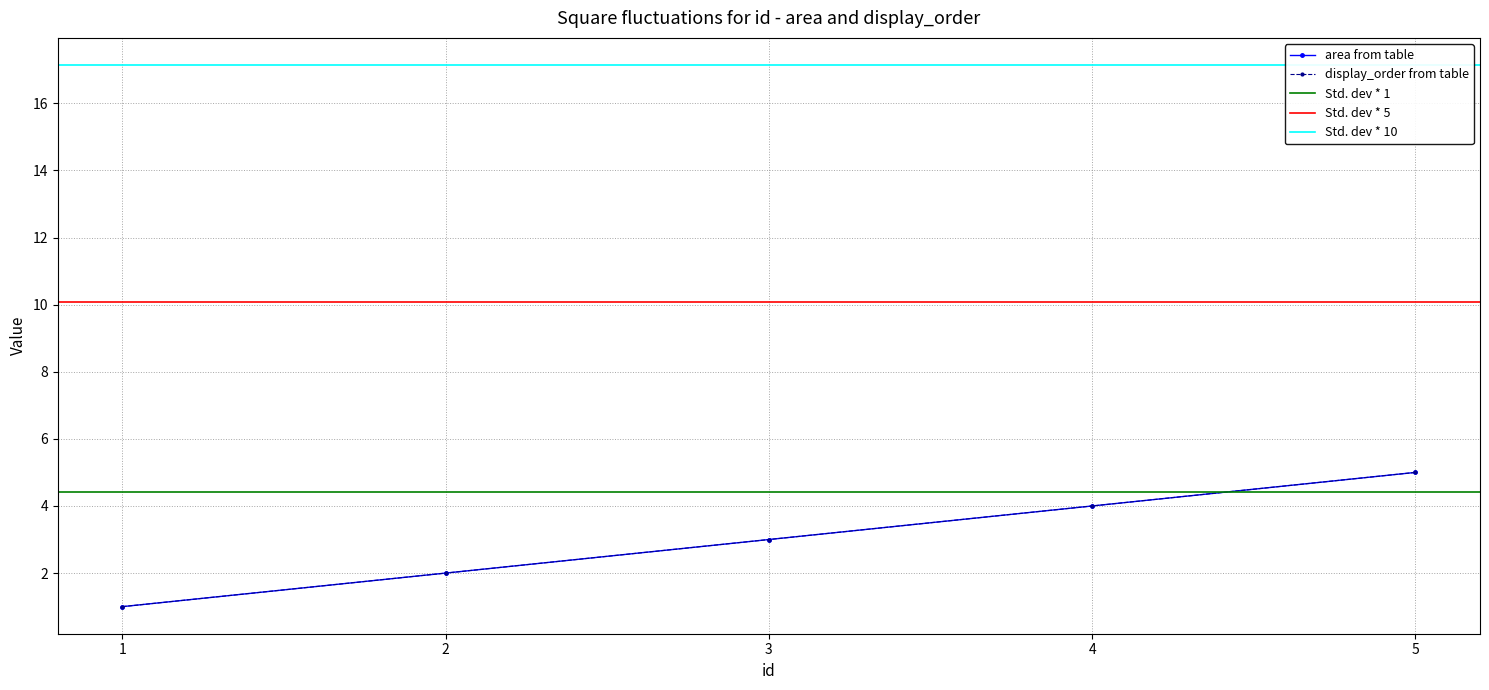

Is the value of area at 3 greater than the value of display_order at 4?

No